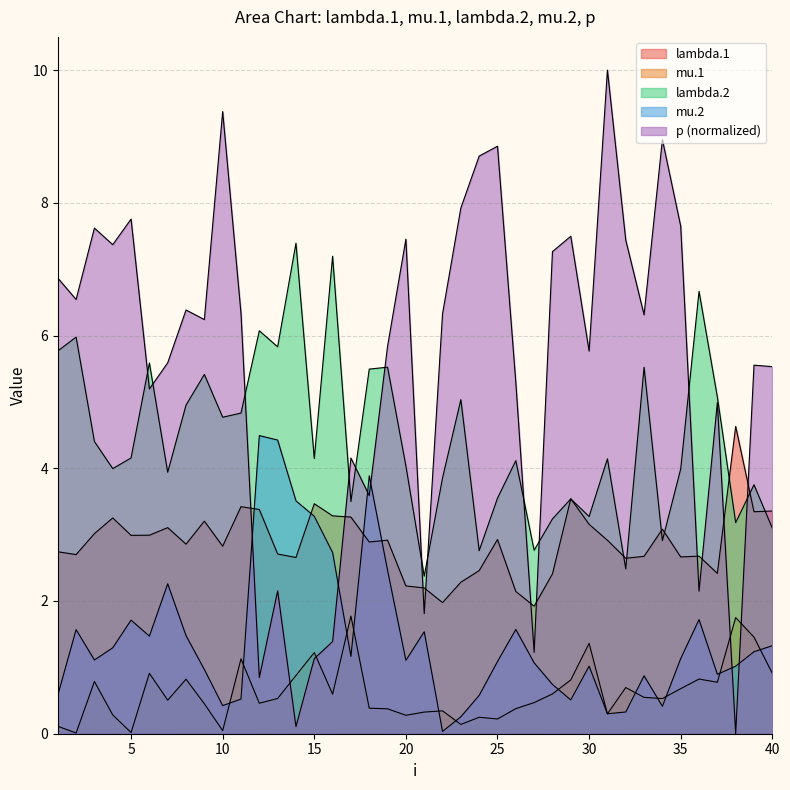

Which series ends up on top after the final intersection of lambda.2 and p?

p